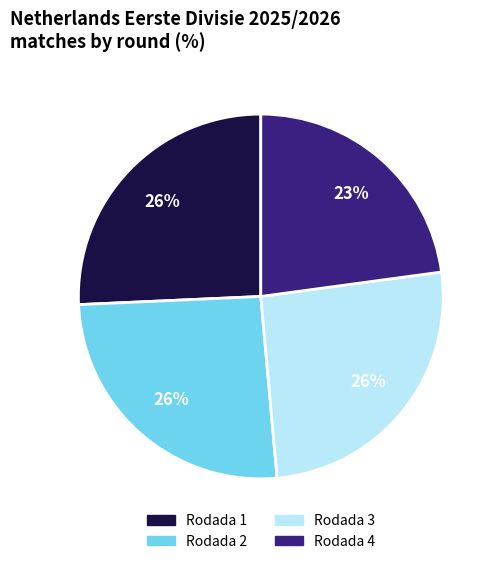

Which category has the smallest portion of the pie?

Rodada 4